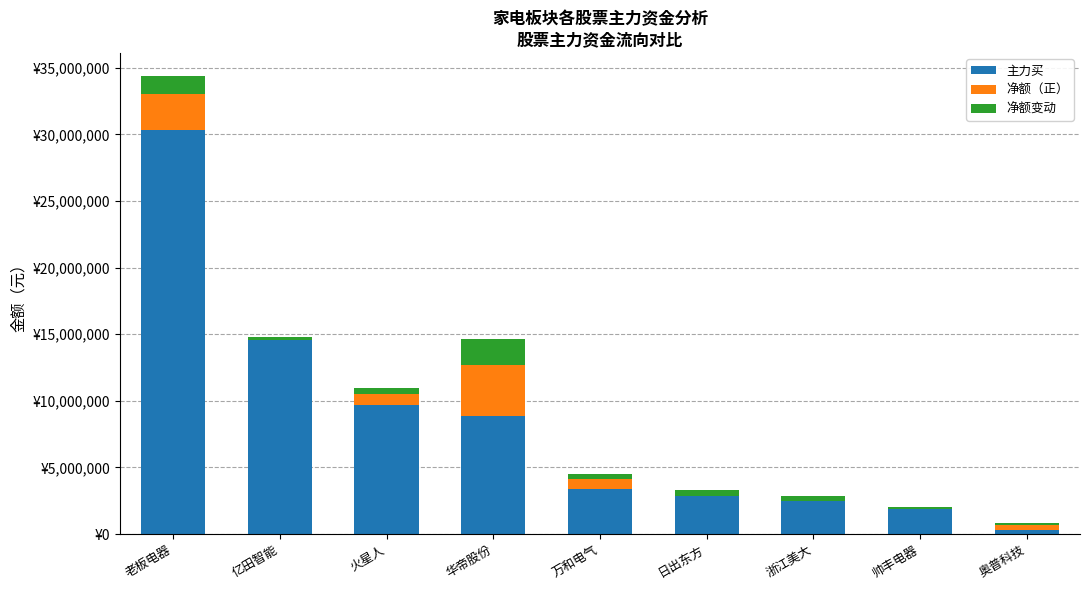

Does the chart contain stacked bars?

Yes